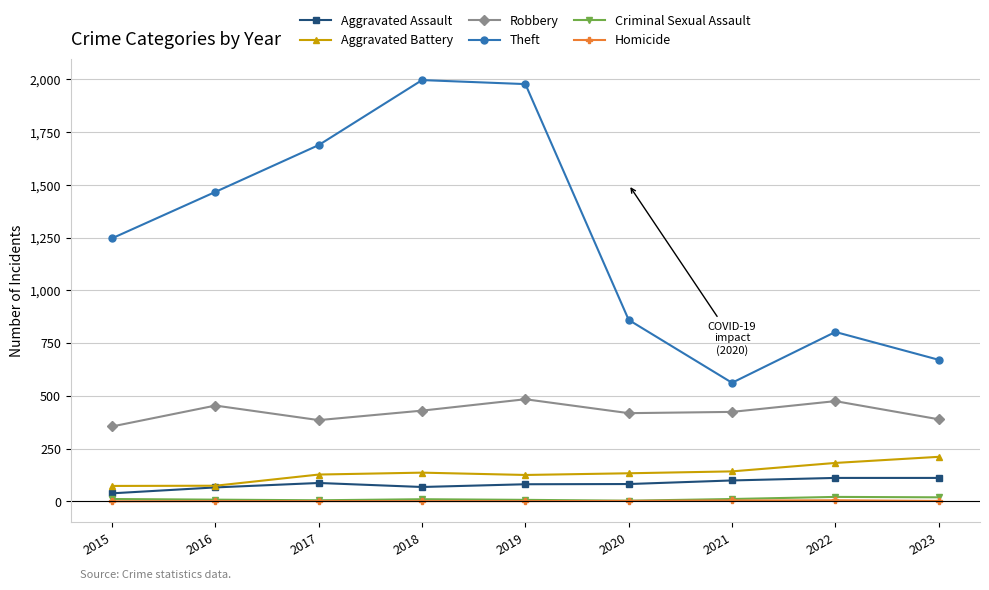

What is the sum of the Aggravated Assault values at 2021 and 2022?

210